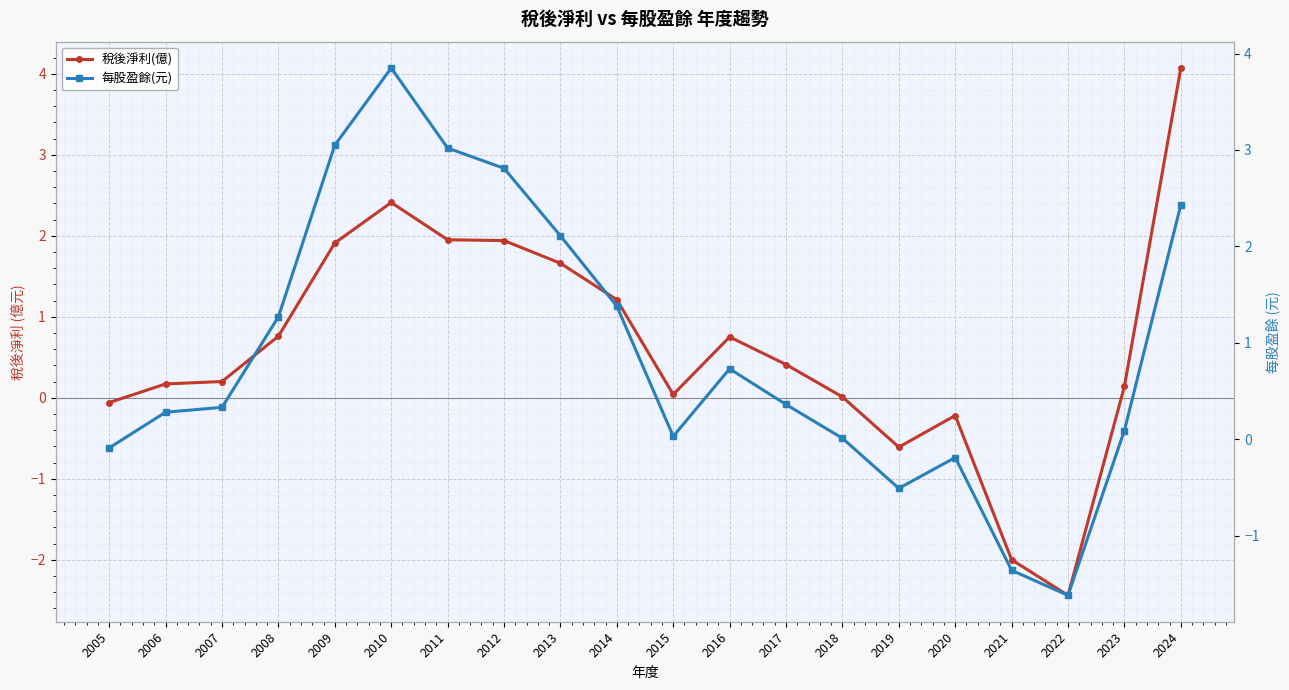

True or false: 稅後淨利(億) has more than 0 points higher than both neighbors.

True